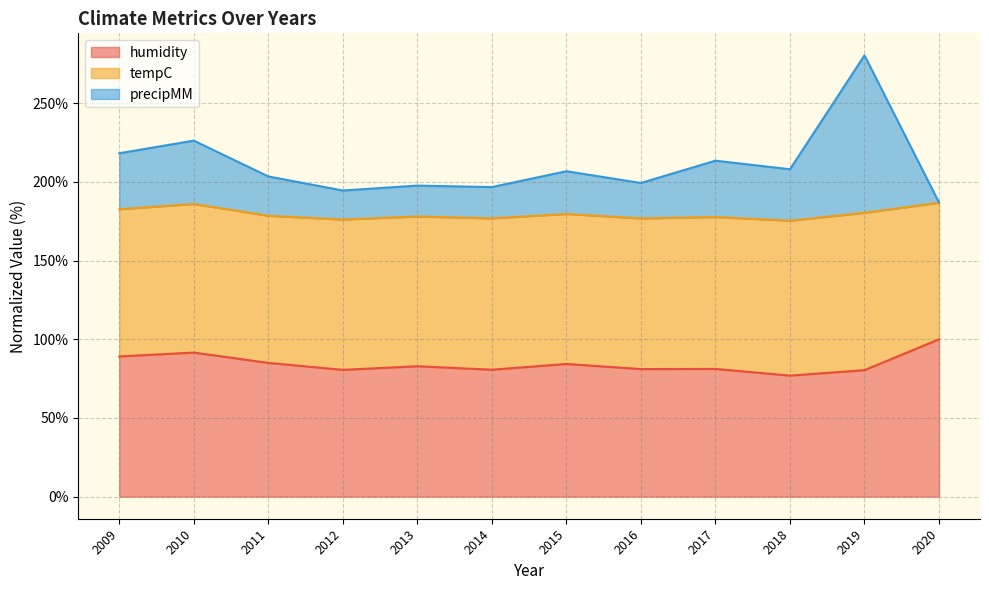

True or false: precipMM and humidity intersect in this chart.

False